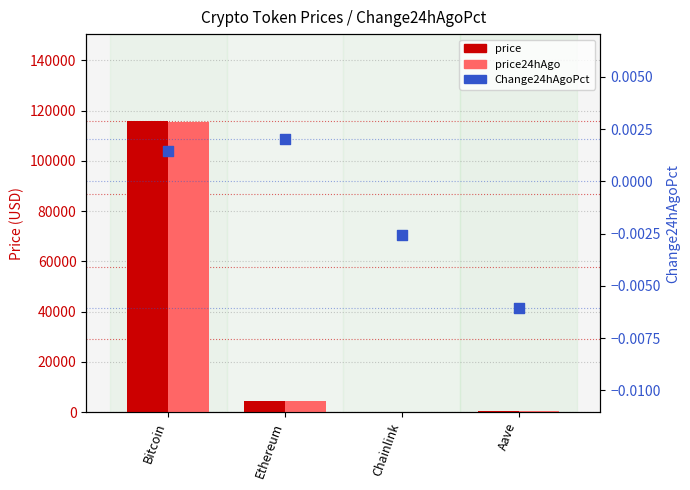

Is the value of Change24hAgoPct at Ethereum greater than the value of price24hAgo at Aave?

No